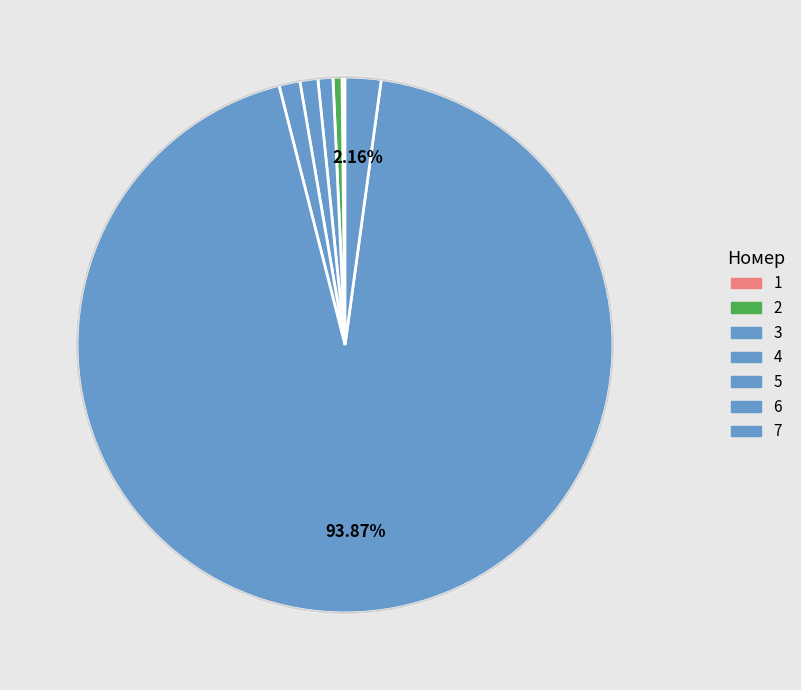

The 7 slice represents 2% of the pie. True or false?

True